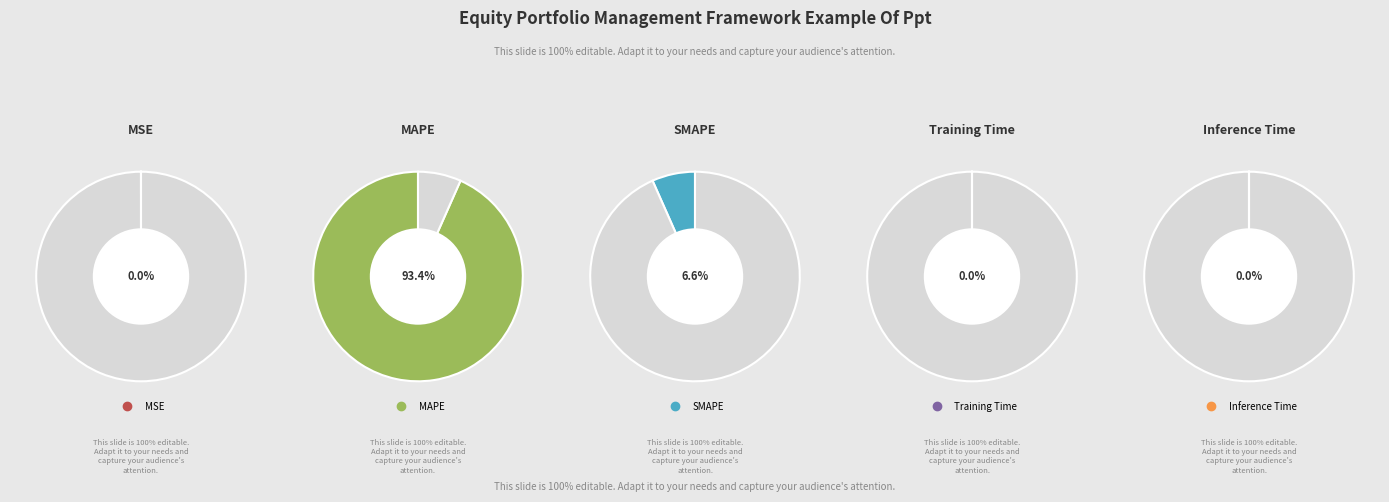

Which slice is the largest?

MAPE